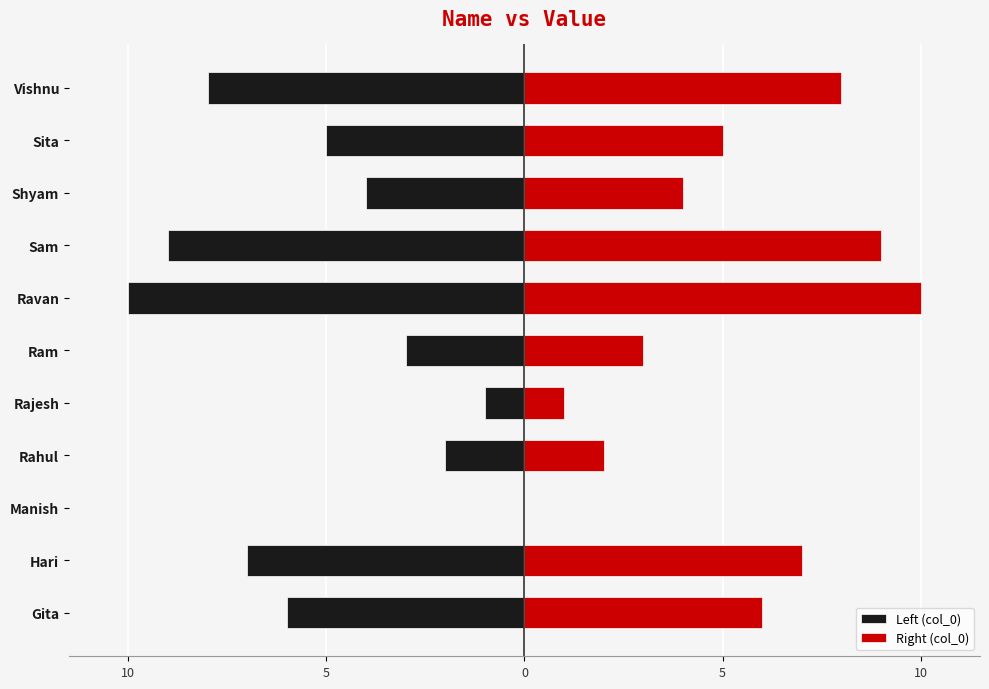

How many groups of bars are there?

11